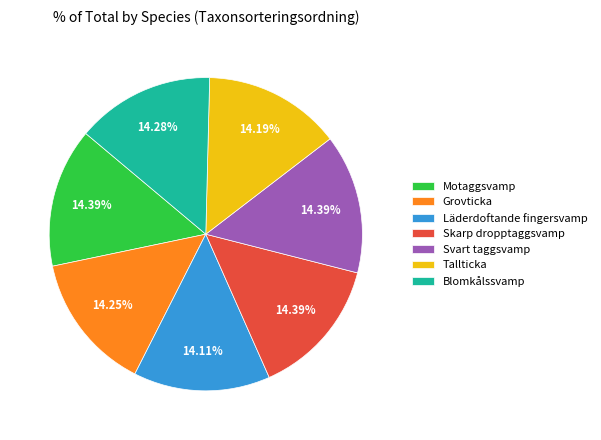

Count the number of slices in the pie.

7